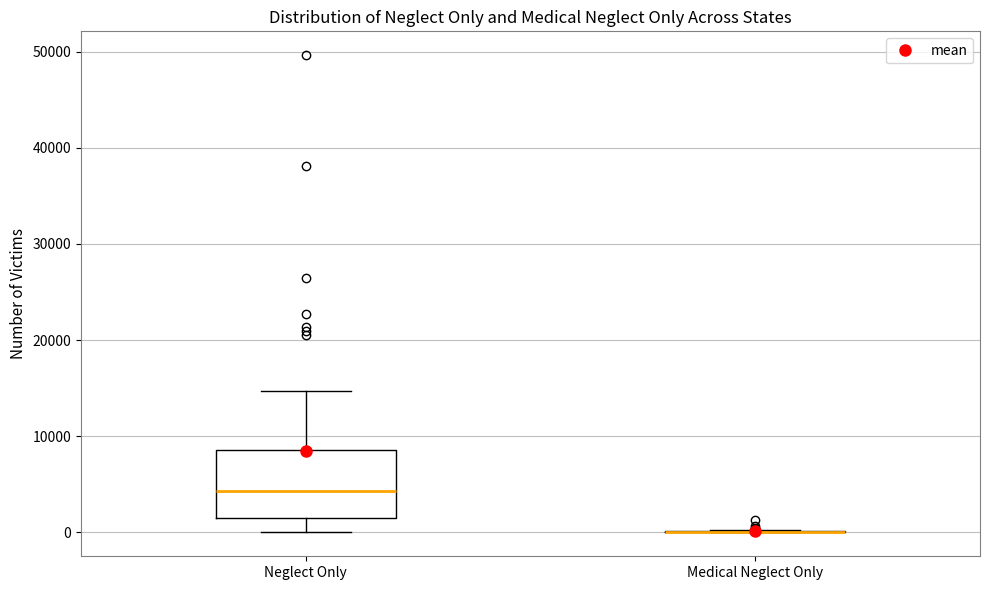

Reading left to right, read every box against the y-axis: the position of its median line, the range the box covers, and the ends of its whiskers. The values are not printed on the chart, so give them approximately, as read against the axis.

Neglect Only: median 4000, box 1000 to 9000, whiskers 0 to 15000
Medical Neglect Only: box collapsed to a line at 0, whiskers 0 to 0